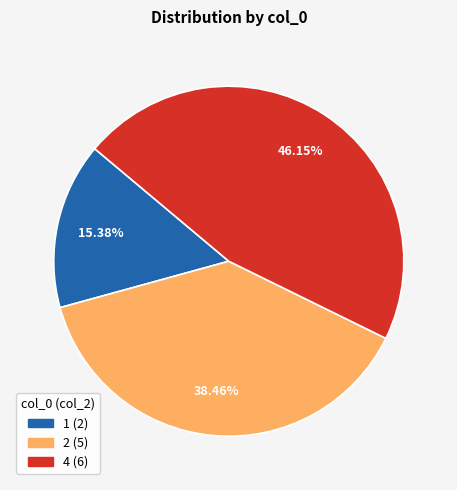

The 2 slice represents 38% of the pie. True or false?

True